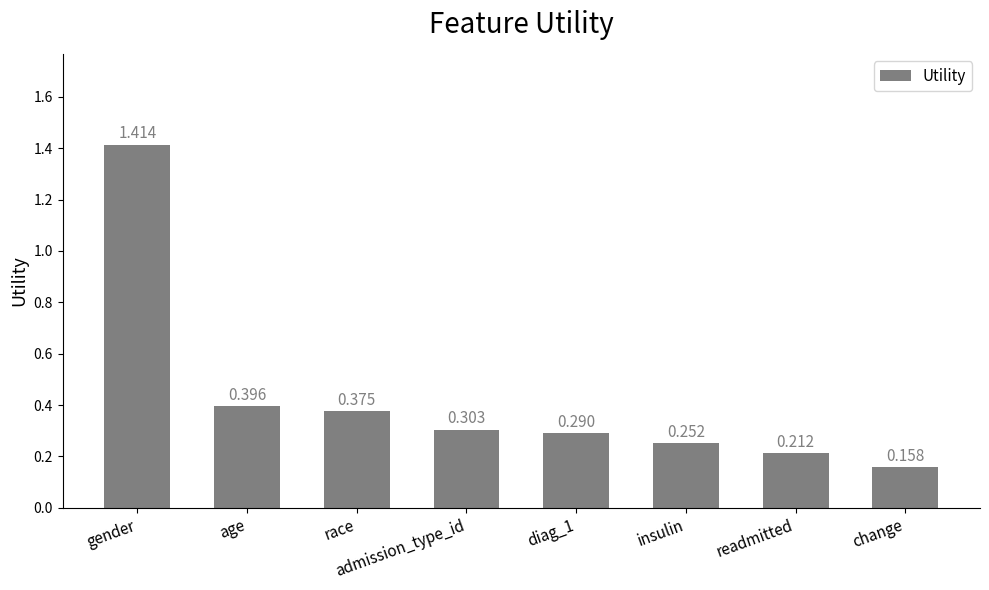

What is the label of the 1st bar from the left?

gender